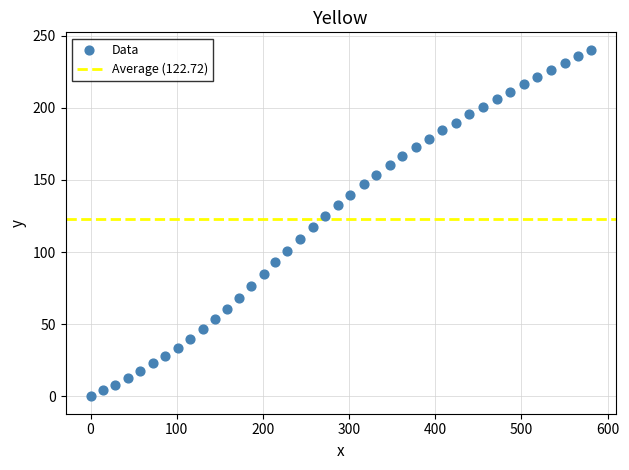

What is the range of X values (max minus min)?

581.0